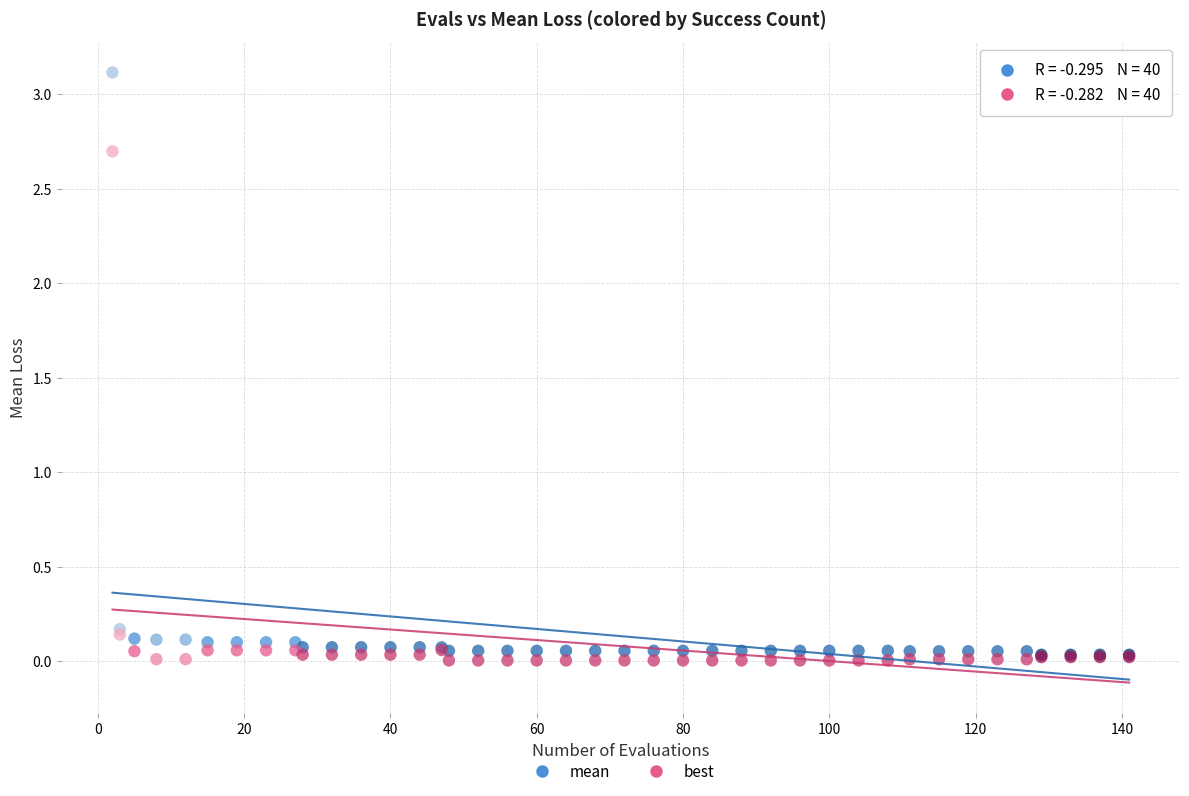

Which series has the largest Y range (max minus min)?

mean